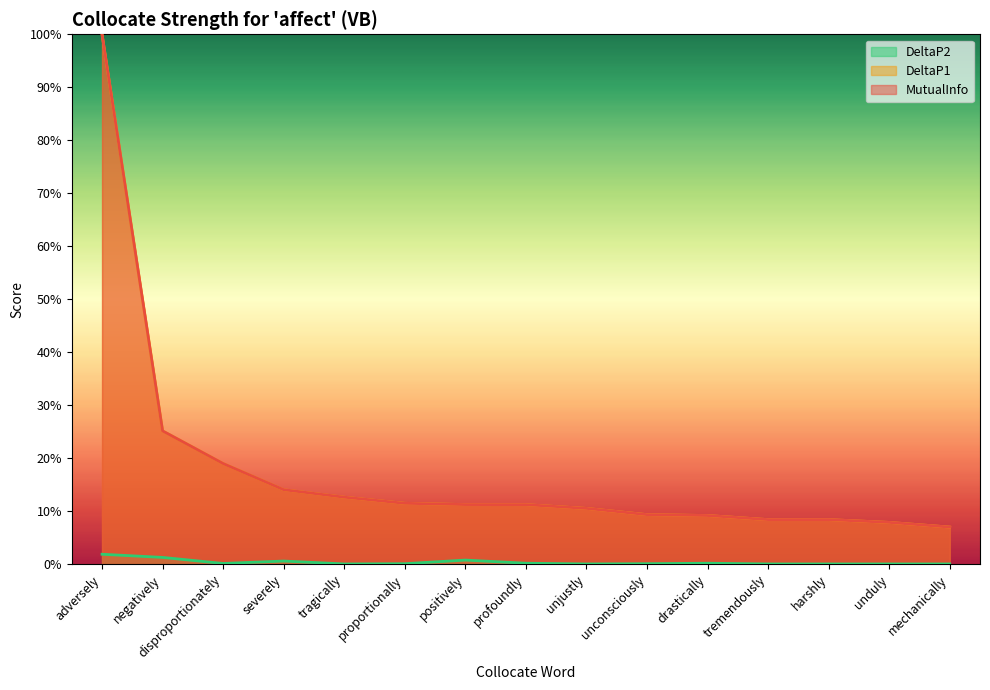

Does the chart have visible grid lines?

No